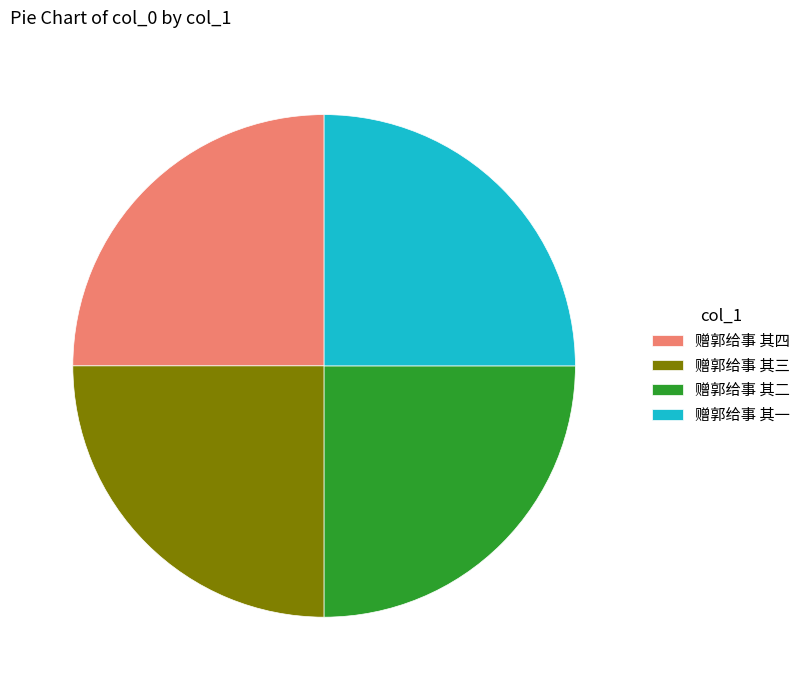

The 赠郭给事 其四 slice represents 25% of the pie. True or false?

True